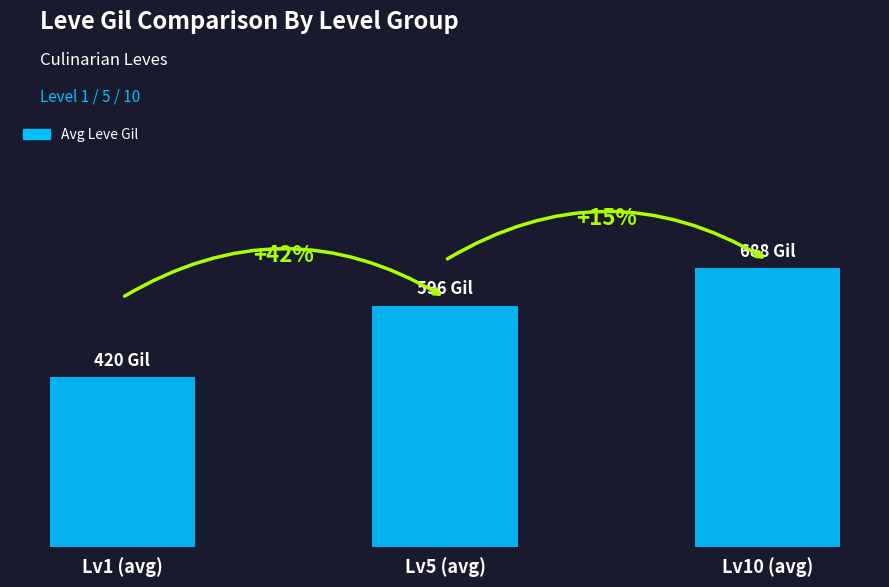

At which label does the data first exceed 596?

Lv10 (avg)